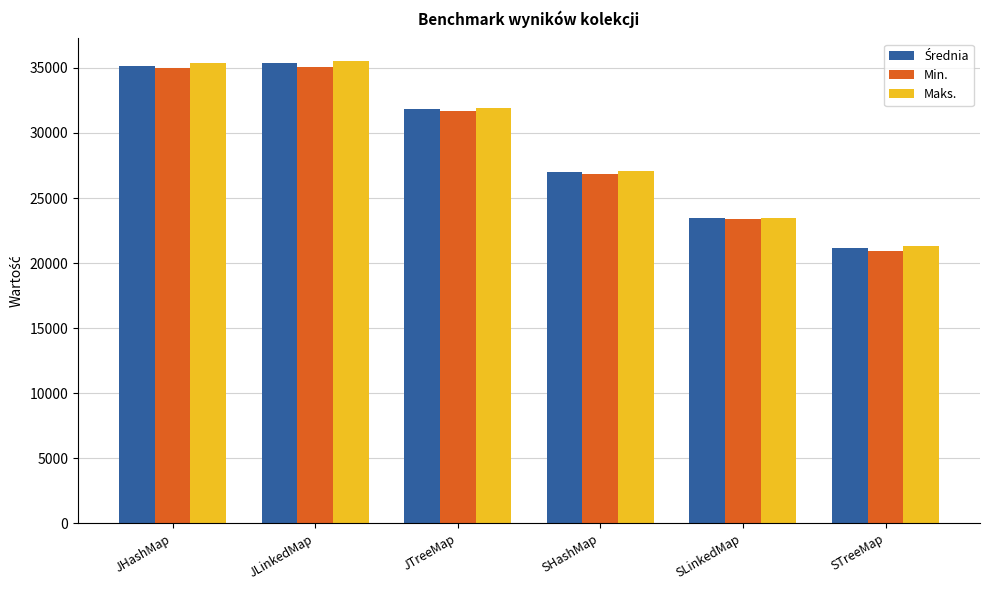

What is the sum of the Min. values at JHashMap and SLinkedMap?

58363.0